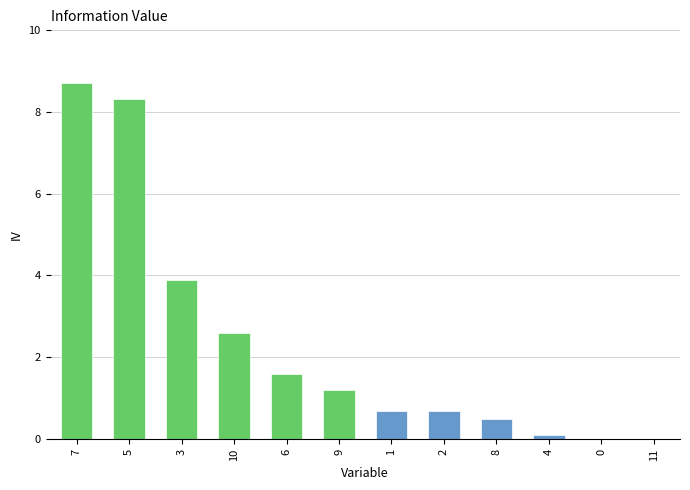

What is the maximum value shown in the chart?

8.7